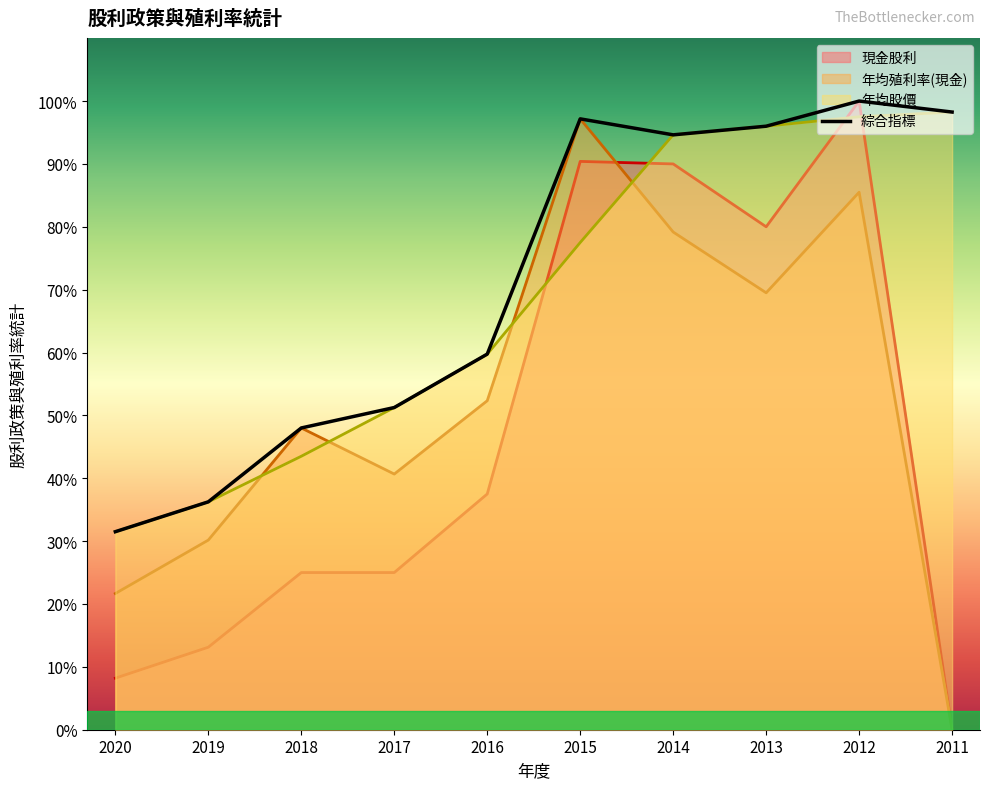

What is the difference between the maximum and minimum values in the 現金股利 series?

100.0